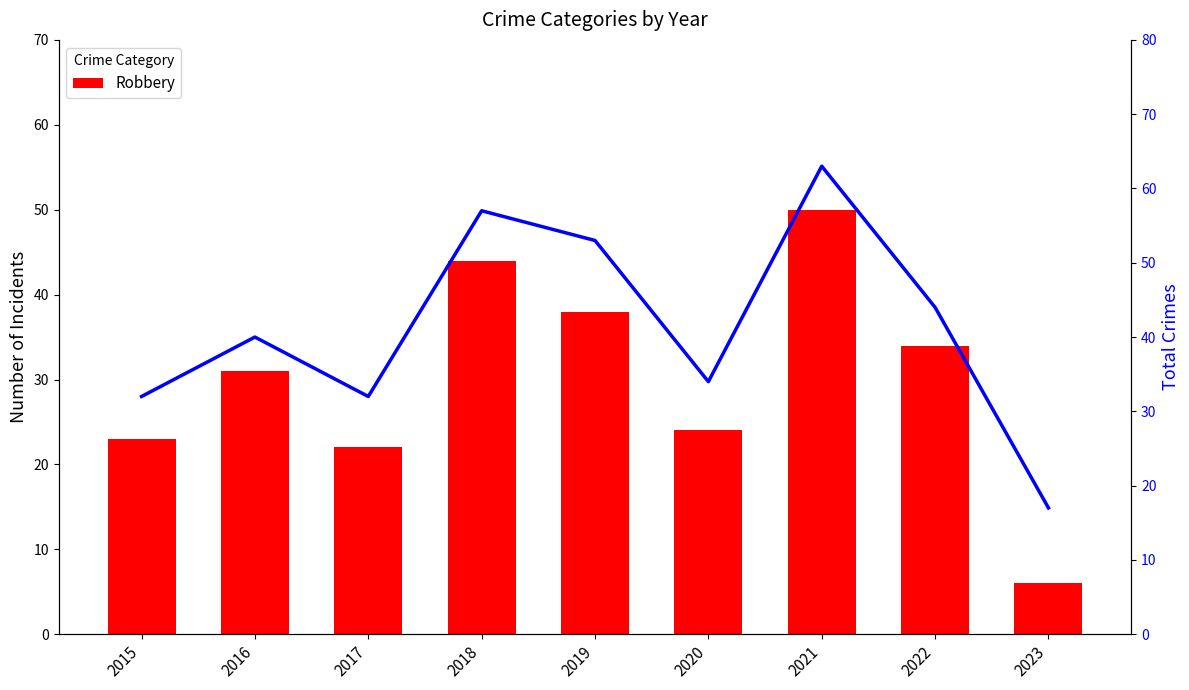

Which series changed the most between 2015 and 2018?

Total